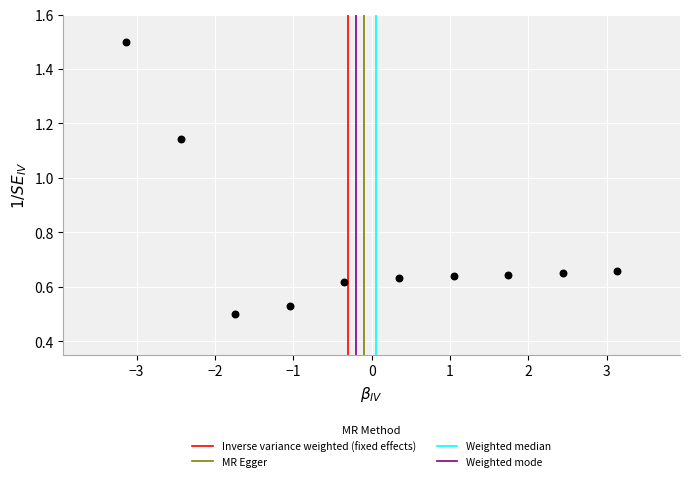

What is the range of Y values (max minus min)?

1.0